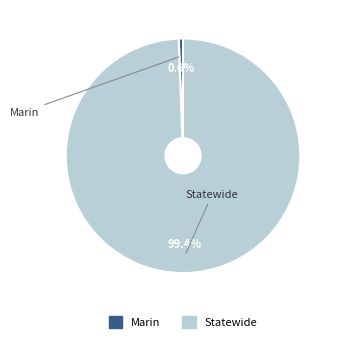

Which category has the smallest portion of the pie?

Marin